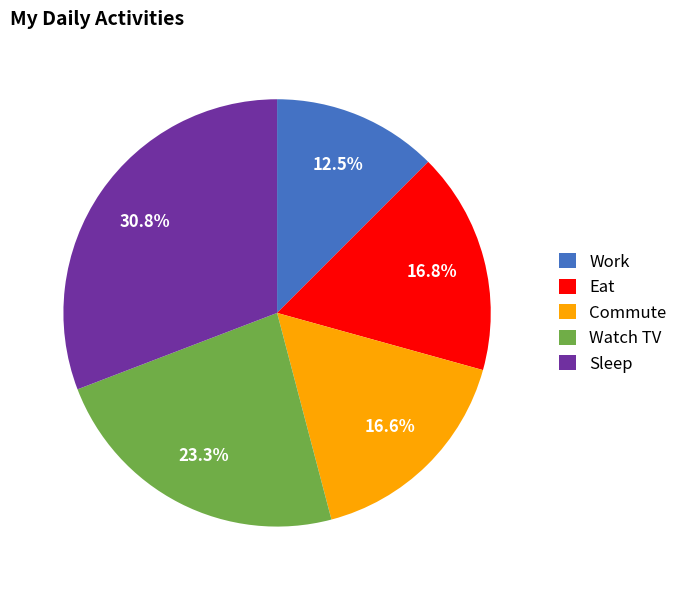

Does Eat represent more than half of the total?

No